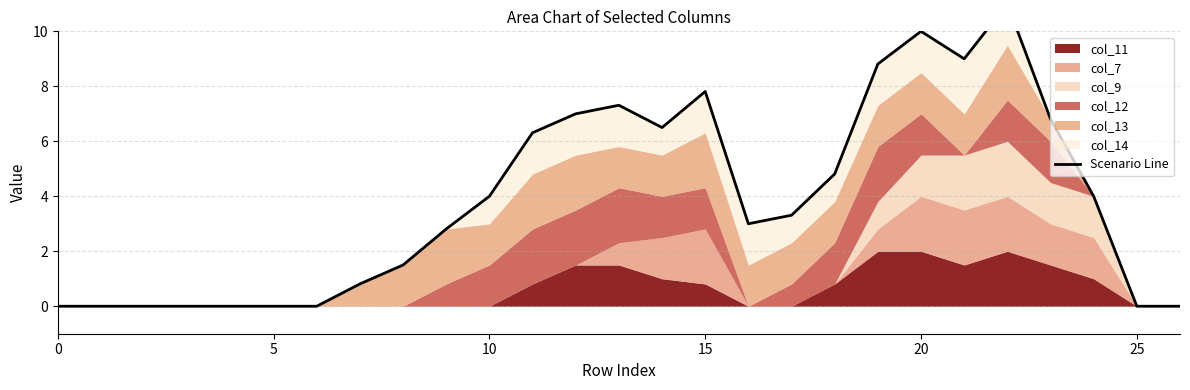

What is the change in value from 11 to 24?

-2.3